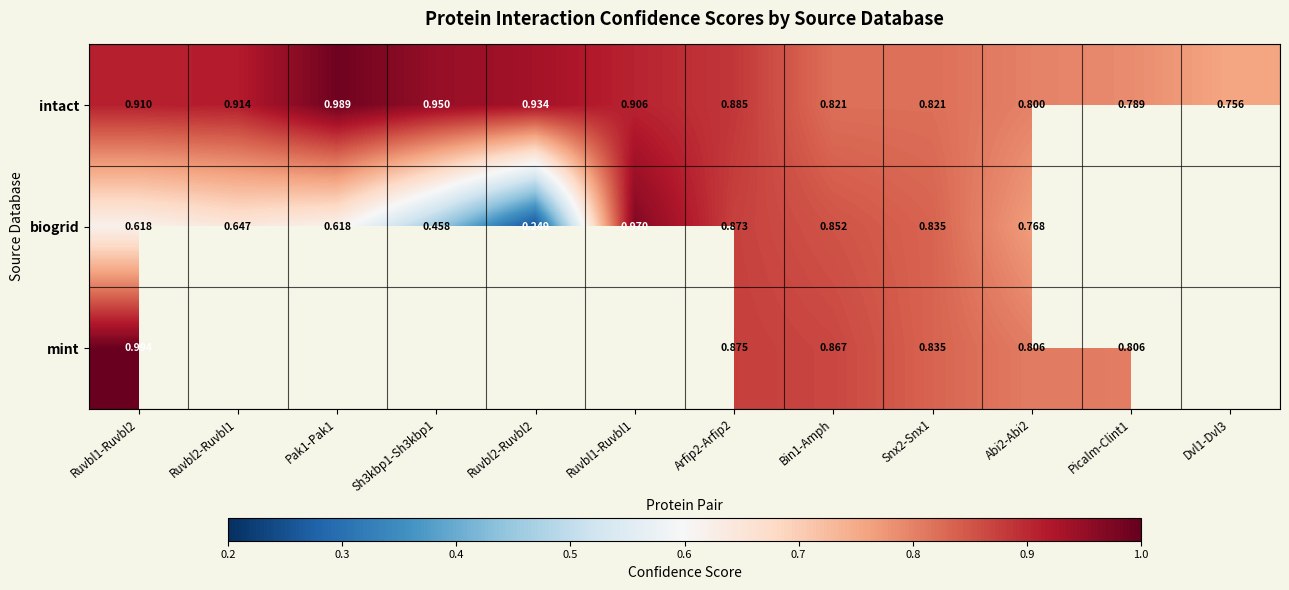

Is the value of mint at Bin1-Amph greater than the value of intact at Arfip2-Arfip2?

No